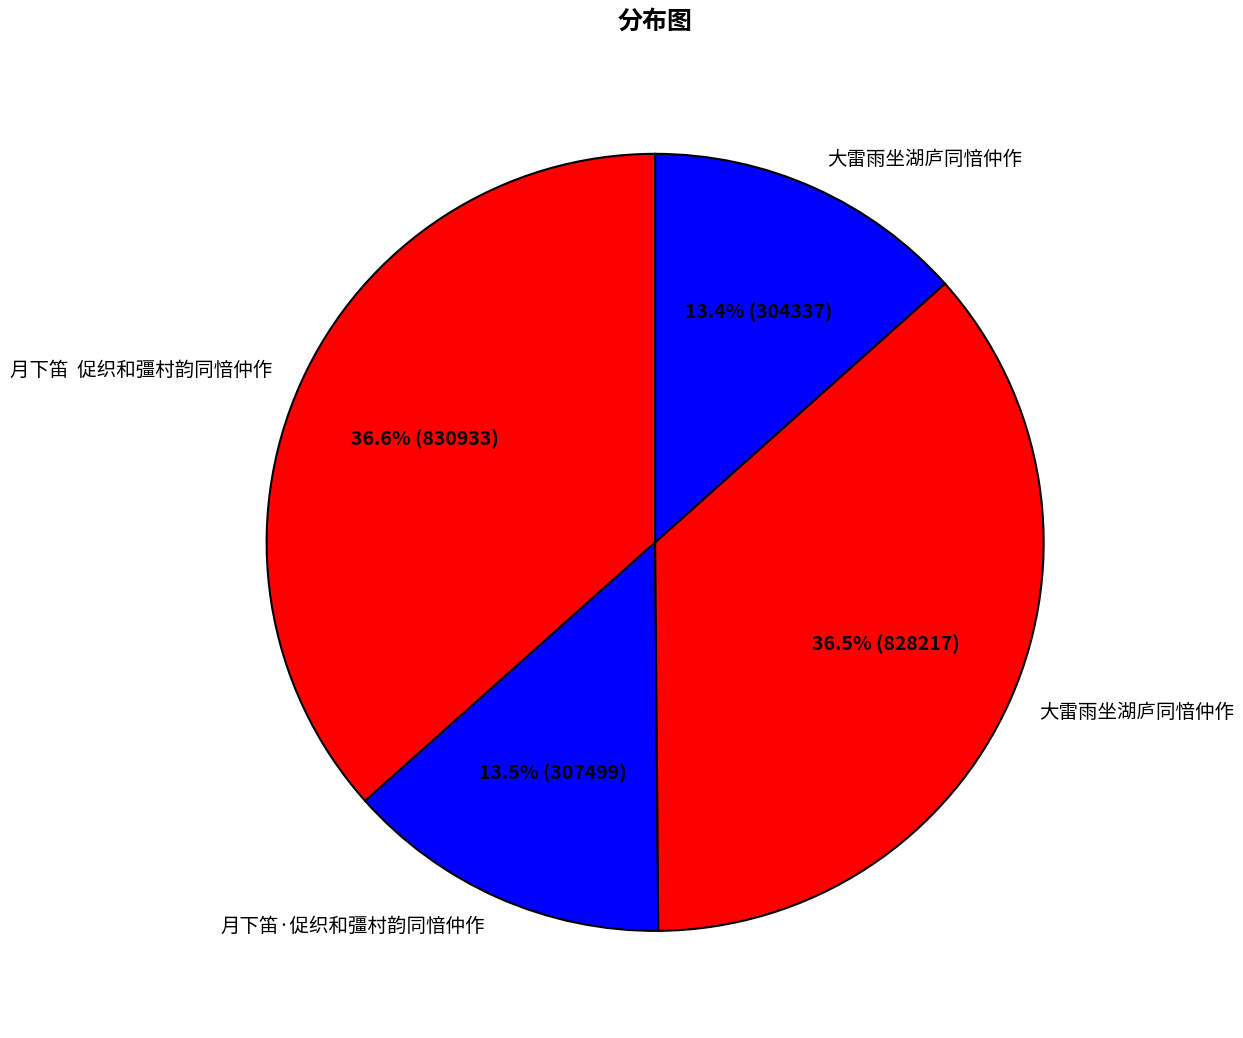

Count the number of slices in the pie.

4